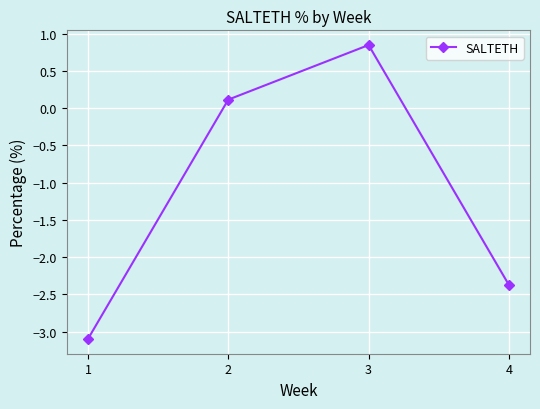

What is the difference between the second highest and minimum values?

3.2